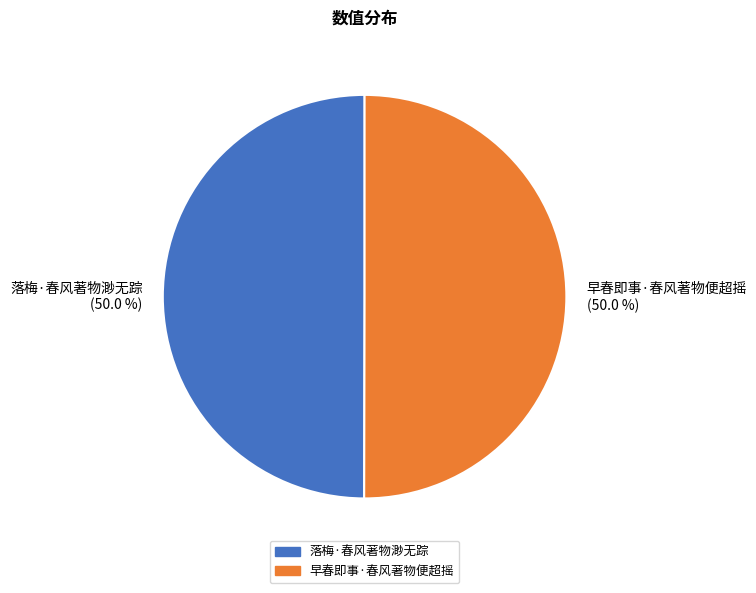

To the nearest percent, what is the average slice percentage?

50%